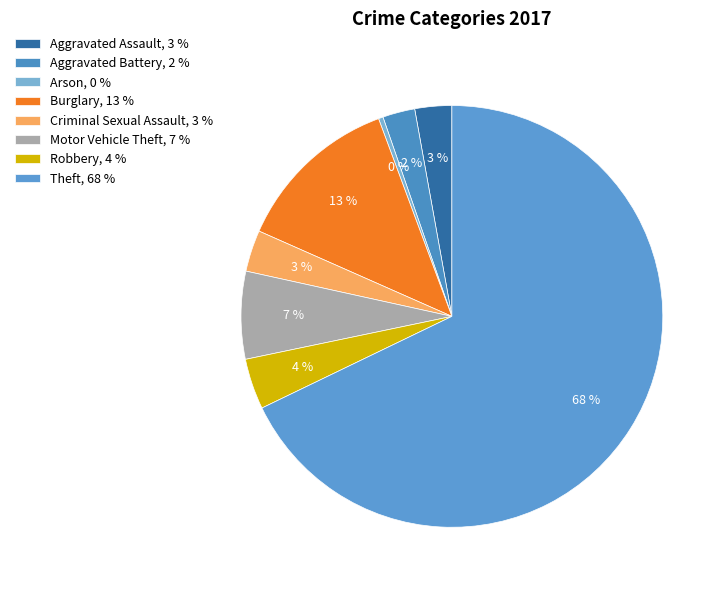

Count the number of slices in the pie.

8